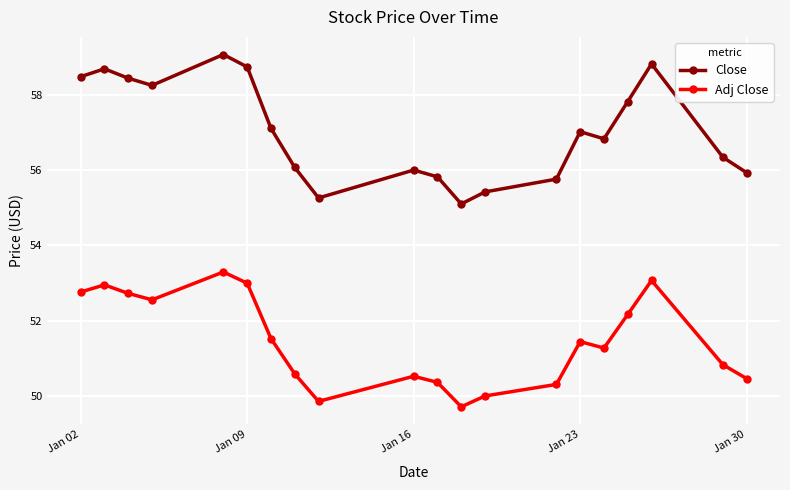

How many lines are shown in the chart?

2